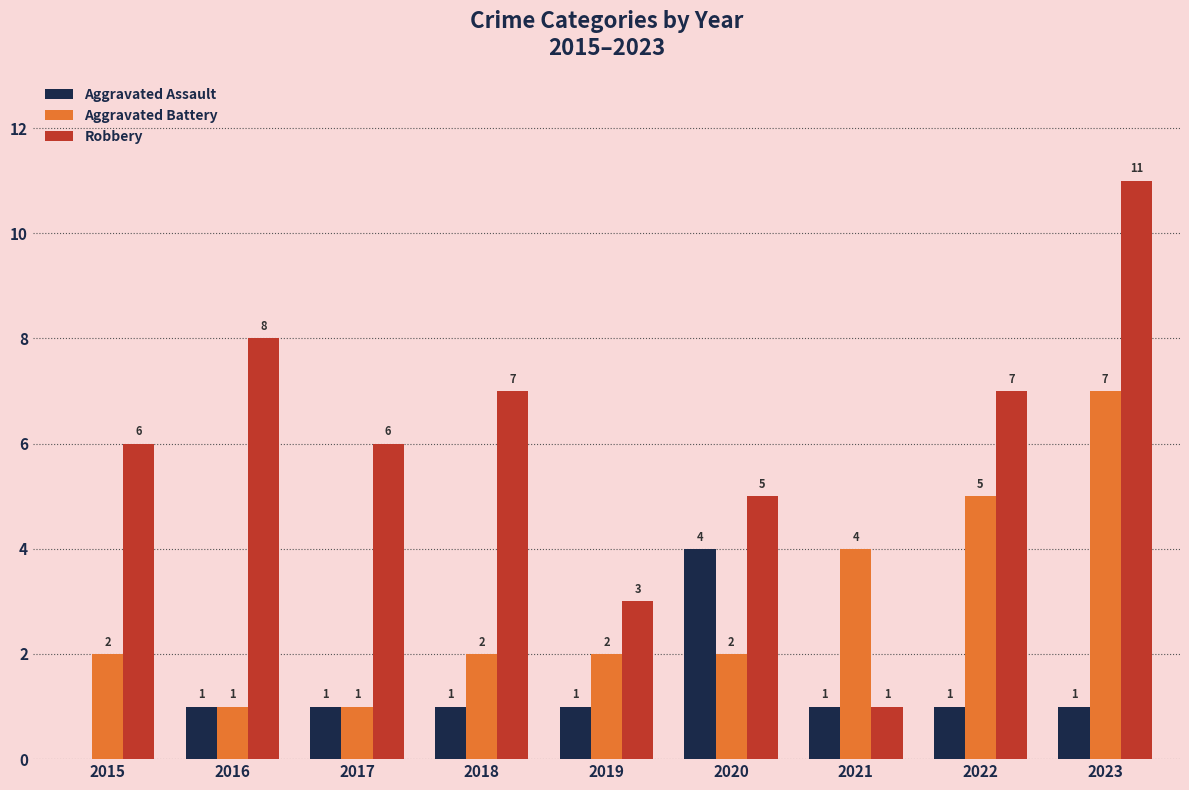

The Aggravated Assault series shows 7 at 2020. True or false?

False